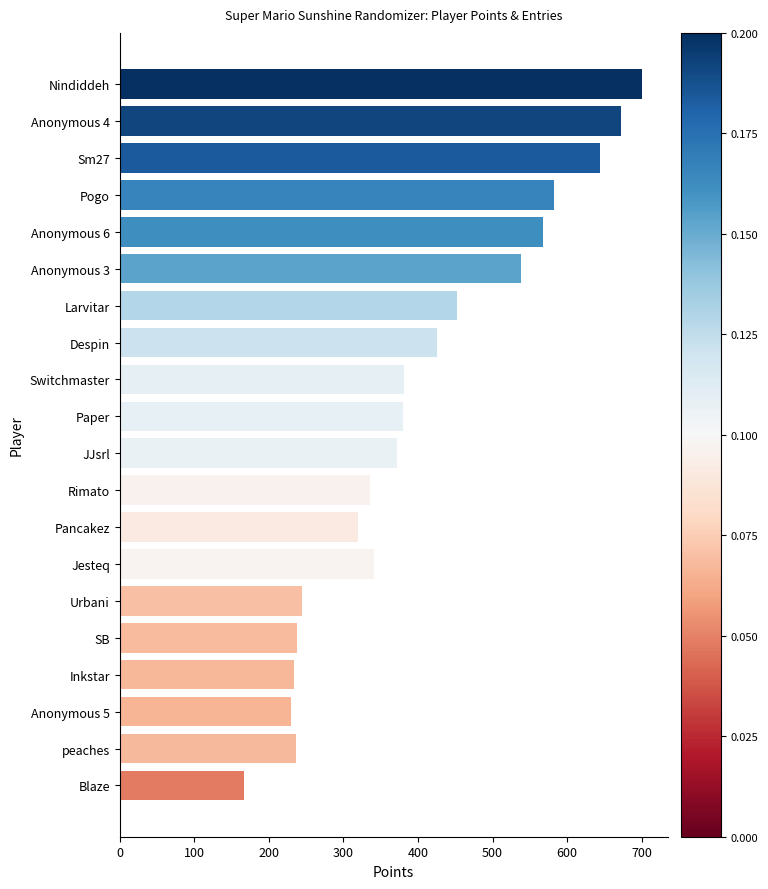

What is the label of the 1st bar from the bottom?

Blaze